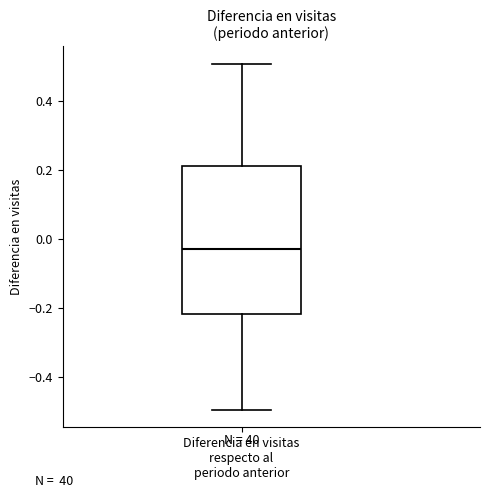

Transcribe this box plot: give where the median line is, the range the box spans, and where the two whiskers end, as read against the y-axis. The values are not printed on the chart, so give them approximately, as read against the axis.

median -0.02, box -0.22 to 0.22, whiskers -0.50 to 0.50